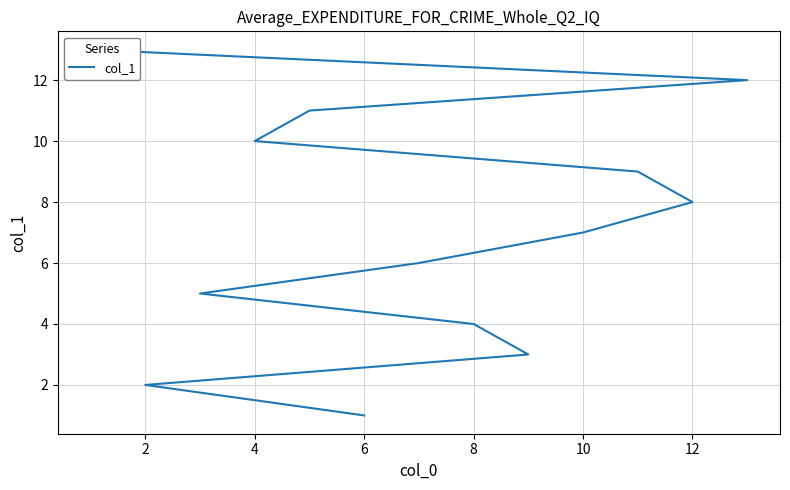

True or false: the data has more than 0 interior local peaks.

False